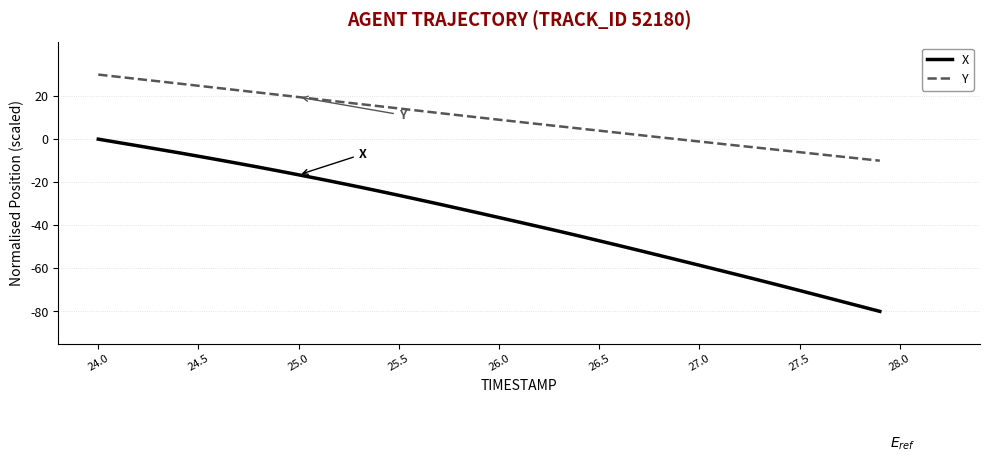

True or false: X and Y cross at least once.

False